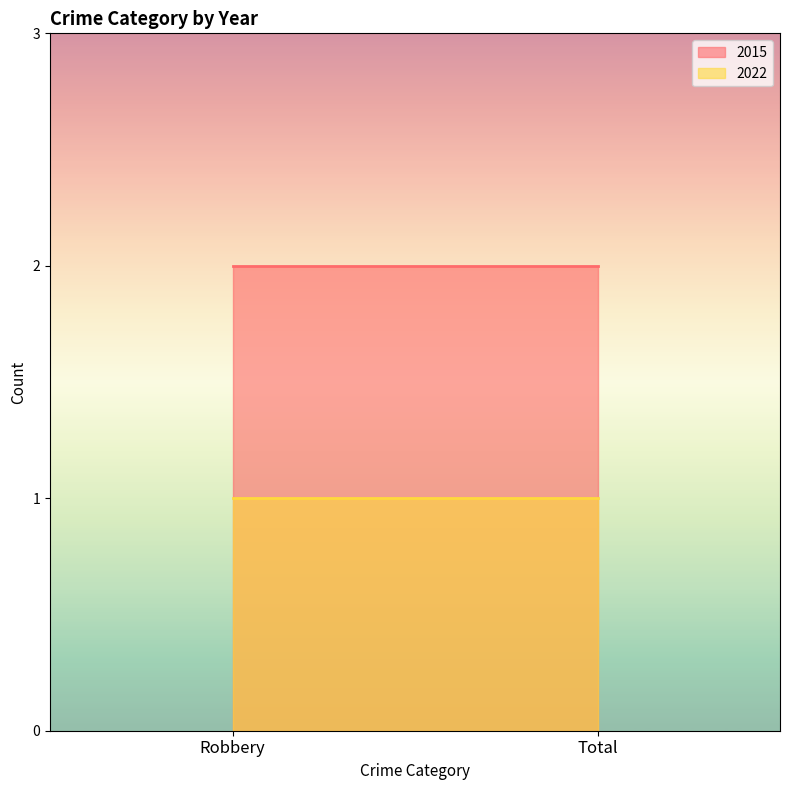

What is the average value of the 2022 series?

1